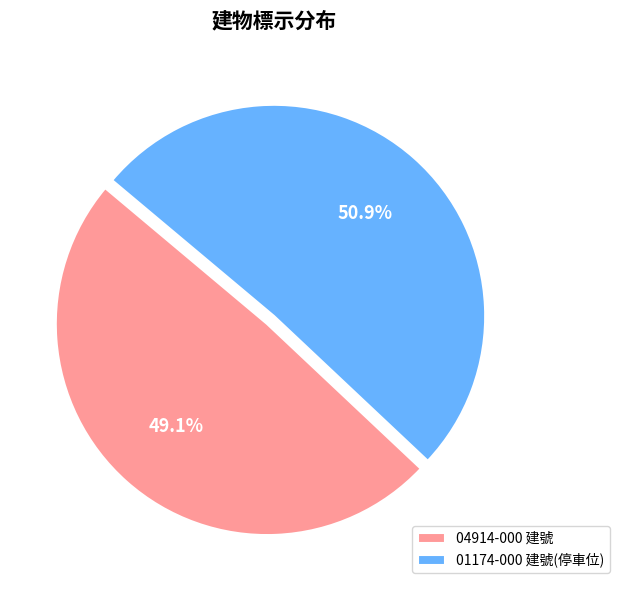

What is the largest slice in the pie chart?

01174-000 建號(停車位)